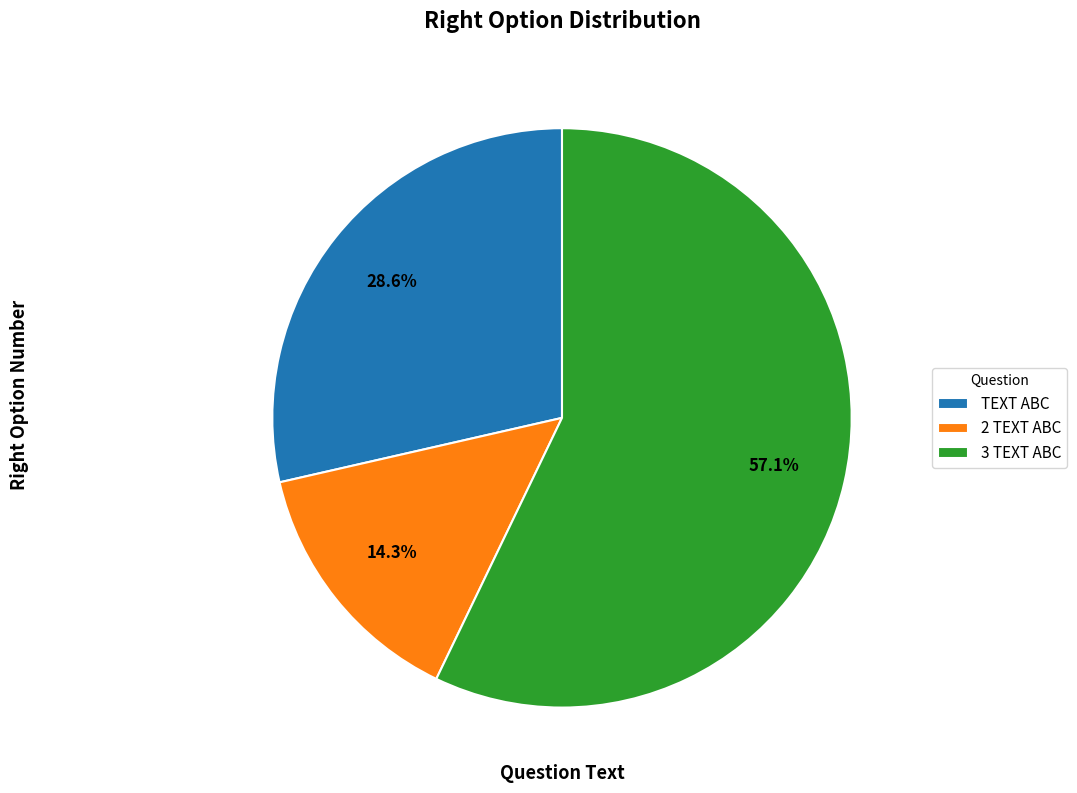

What is the largest slice in the pie chart?

3 TEXT ABC